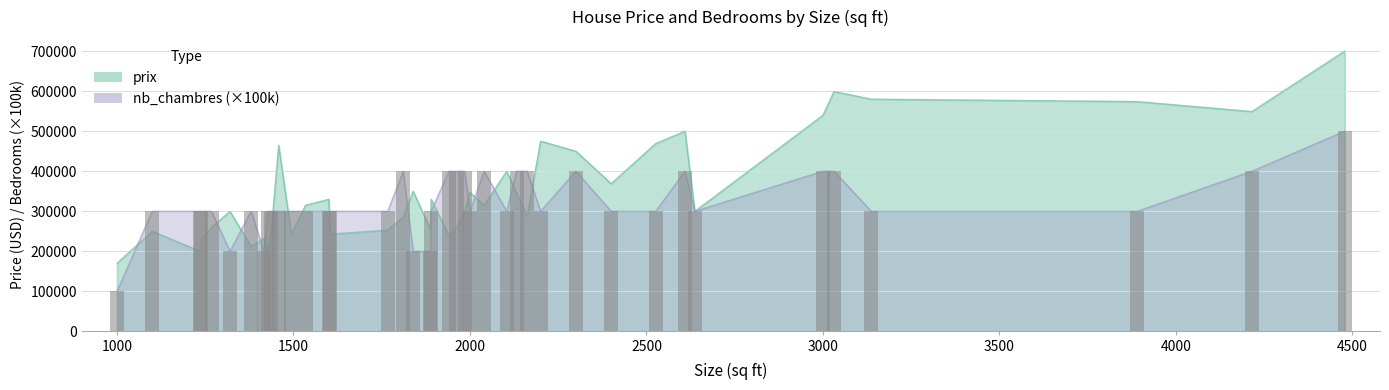

At which label is nb_chambres closest to 300000?

1100